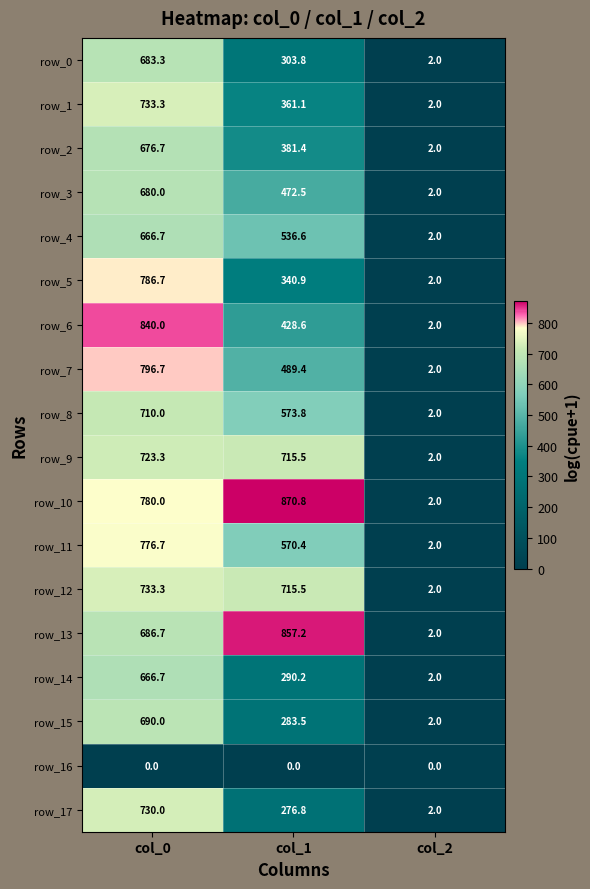

How many values in the row_9 series exceed 715?

2